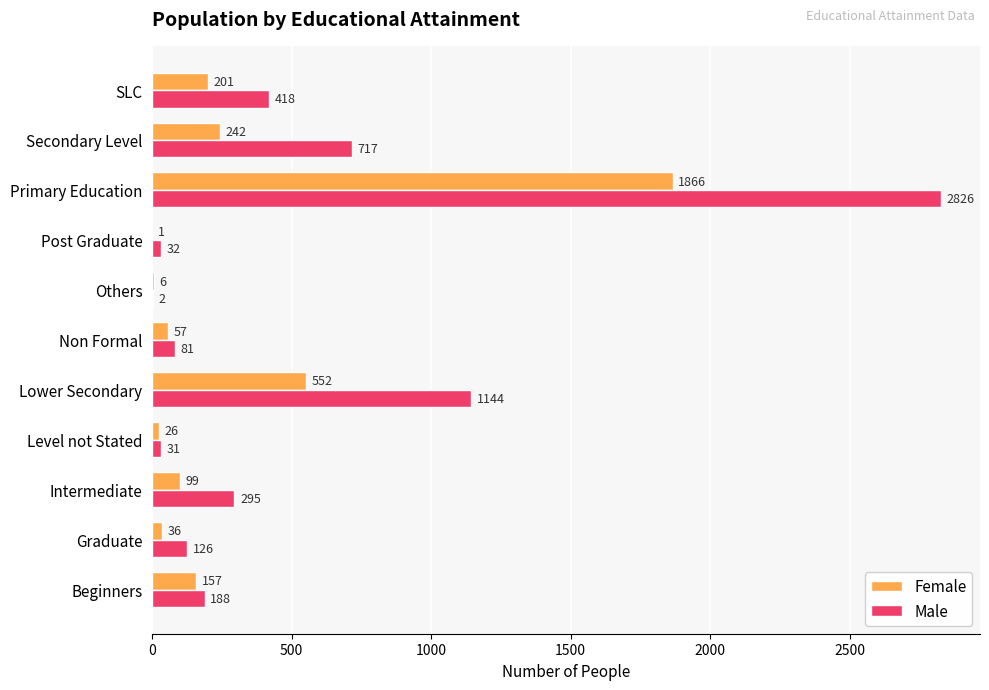

What is the total value across all series at Secondary Level?

959